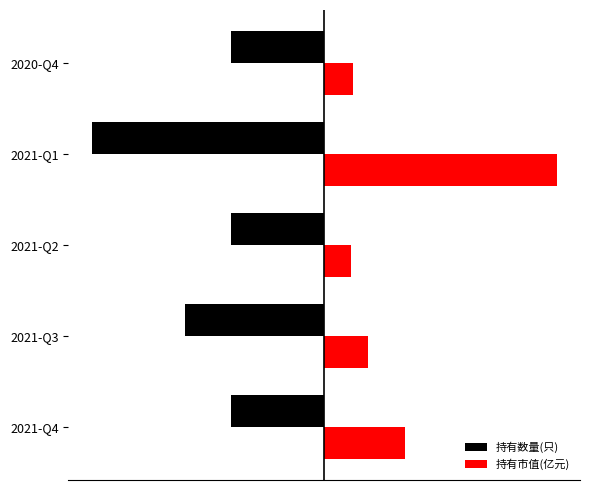

Reading left to right, what are all the values shown in this chart?

持有数量(只): -0.5	-0.7	-0.5	-1.2	-0.5
持有市值(亿元): 0.4	0.2	0.1	1.2	0.1